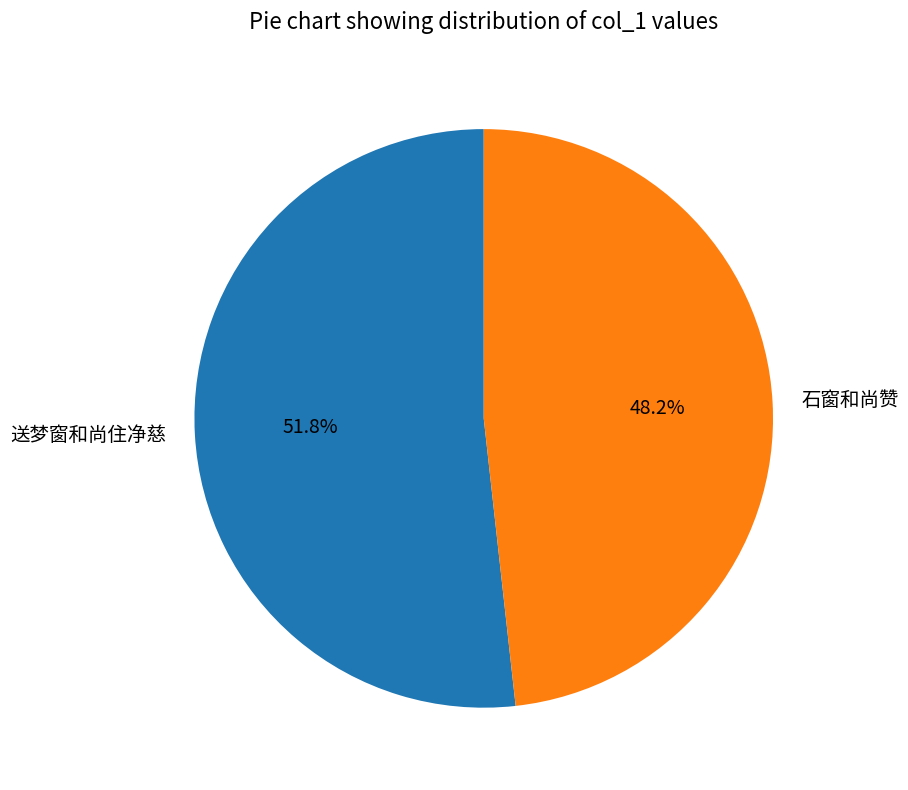

The 送梦窗和尚住净慈 slice represents 61% of the pie. True or false?

False